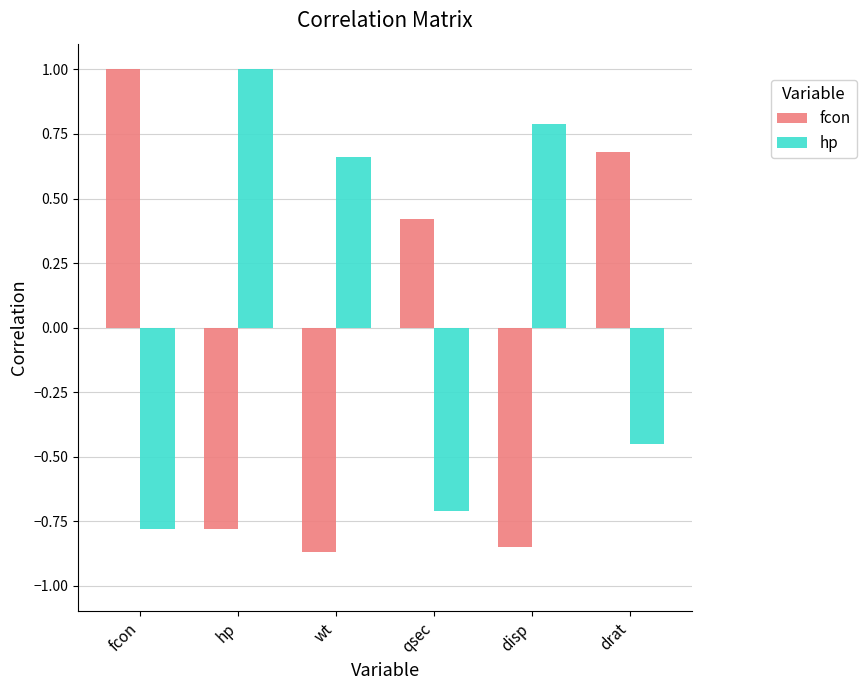

Which series has the largest total across all categories?

hp